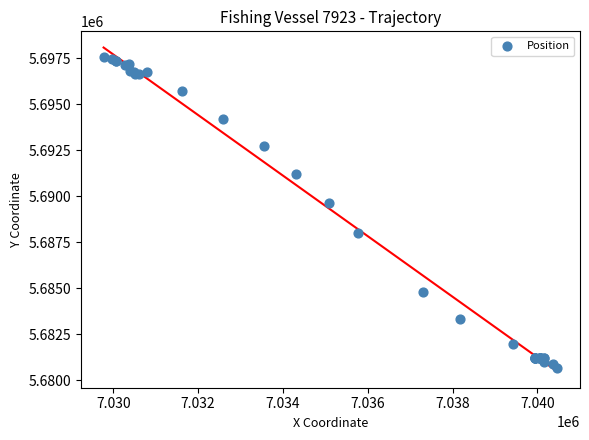

What Y value in the scatter plot is closest to 5689115?

5689610.2